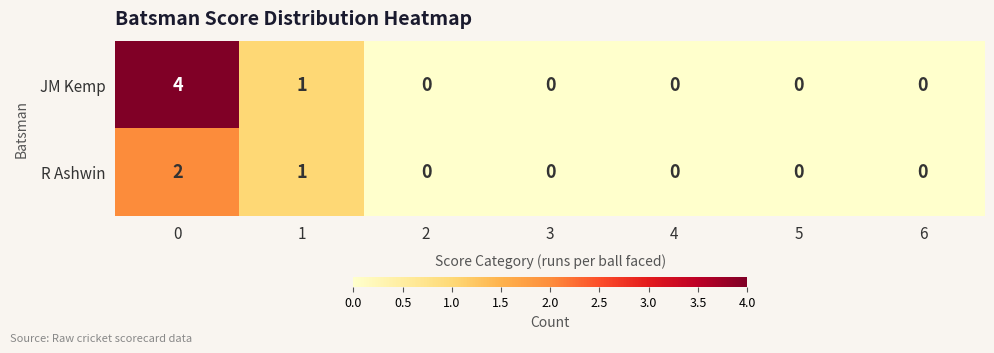

The value of R Ashwin at 3 is 1. True or false?

False